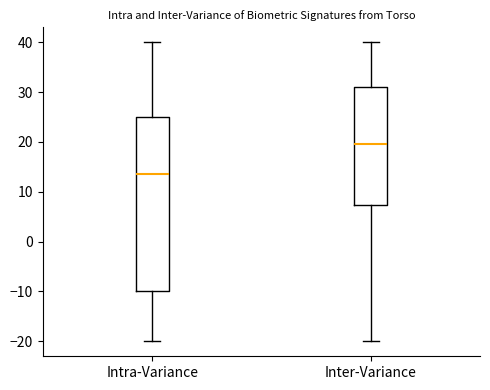

Reading left to right, read every box against the y-axis: the position of its median line, the range the box covers, and the ends of its whiskers. The values are not printed on the chart, so give them approximately, as read against the axis.

Intra-Variance: median 14, box -10 to 25, whiskers -20 to 40
Inter-Variance: median 20, box 7 to 31, whiskers -20 to 40